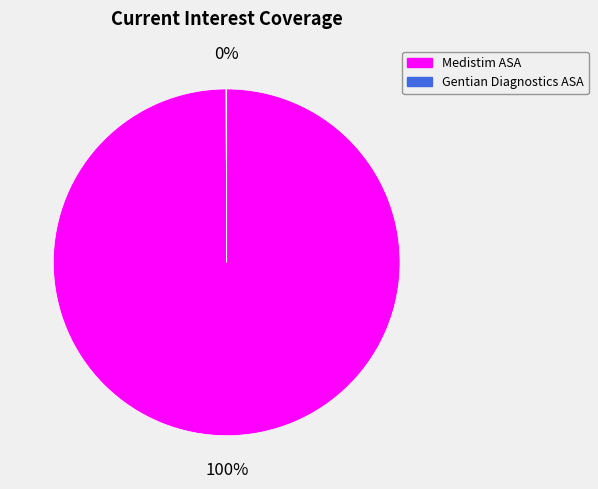

Is it true that Medistim ASA is 100% of the pie?

True